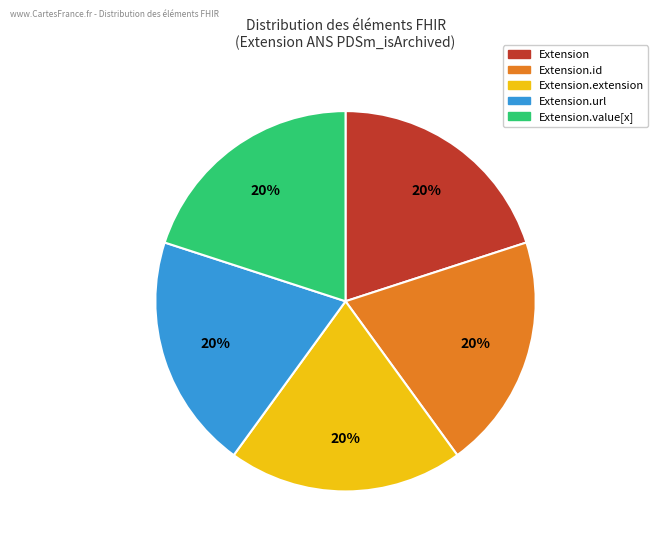

Does any single category account for the majority?

No